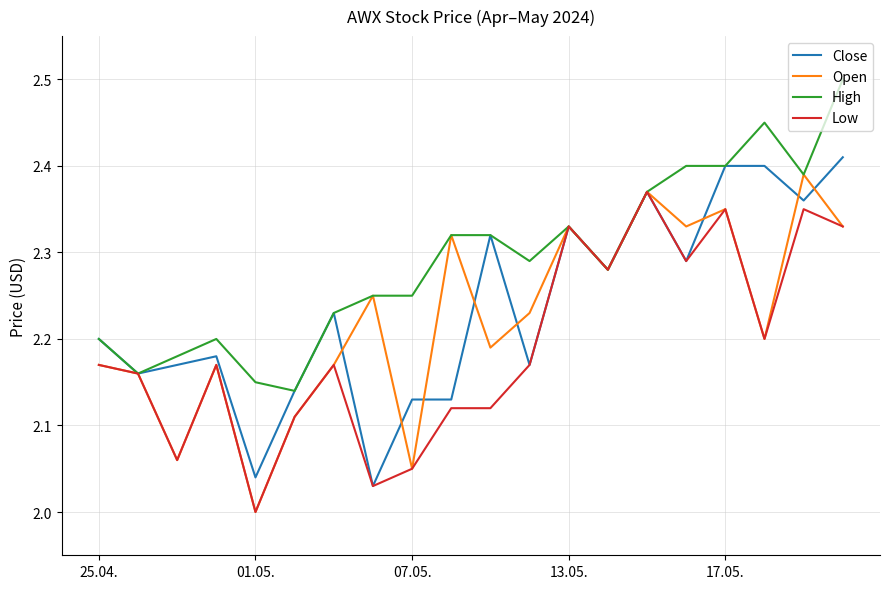

Which series has the largest total across all categories?

High